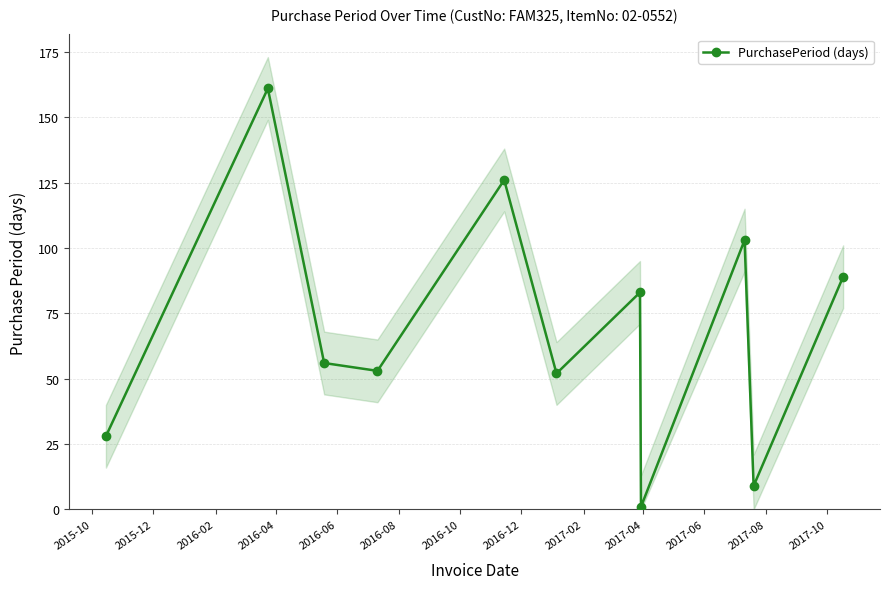

What is the value of the PurchasePeriod (days) point at the 3rd from the left?

56